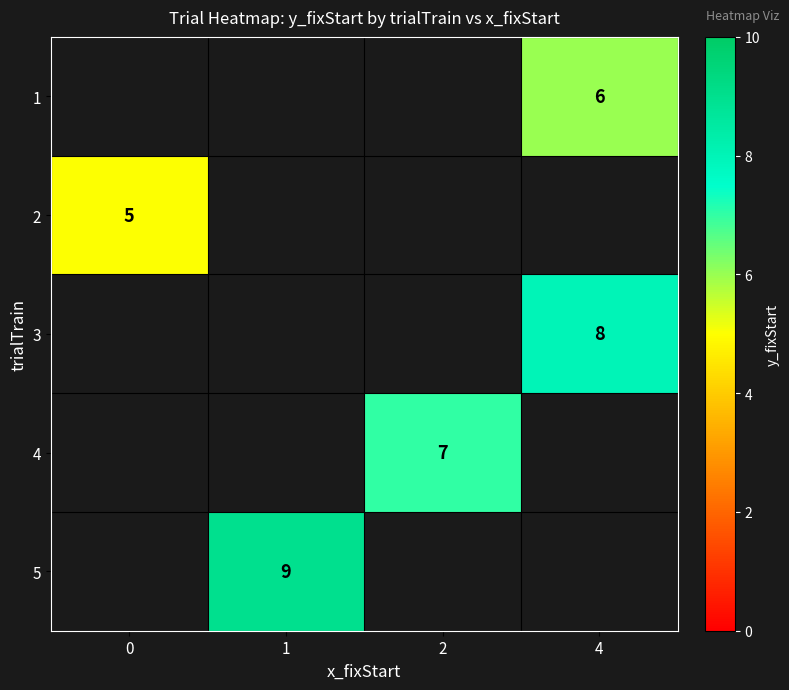

The value of 3 at 4 is 8. True or false?

True